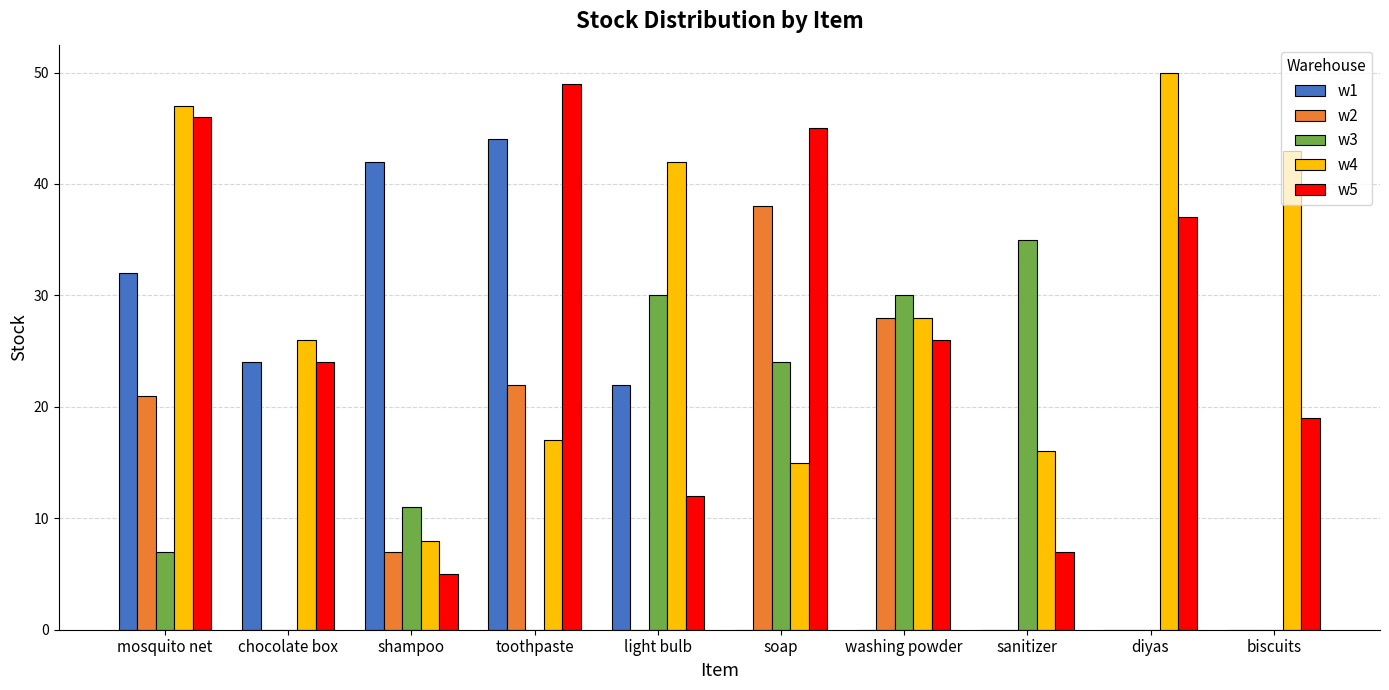

Reading right to left, what are all the values shown in this chart?

w1: 0	0	0	0	0	22	44	42	24	32
w2: 0	0	0	28	38	0	22	7	0	21
w3: 0	0	35	30	24	30	0	11	0	7
w4: 43	50	16	28	15	42	17	8	26	47
w5: 19	37	7	26	45	12	49	5	24	46